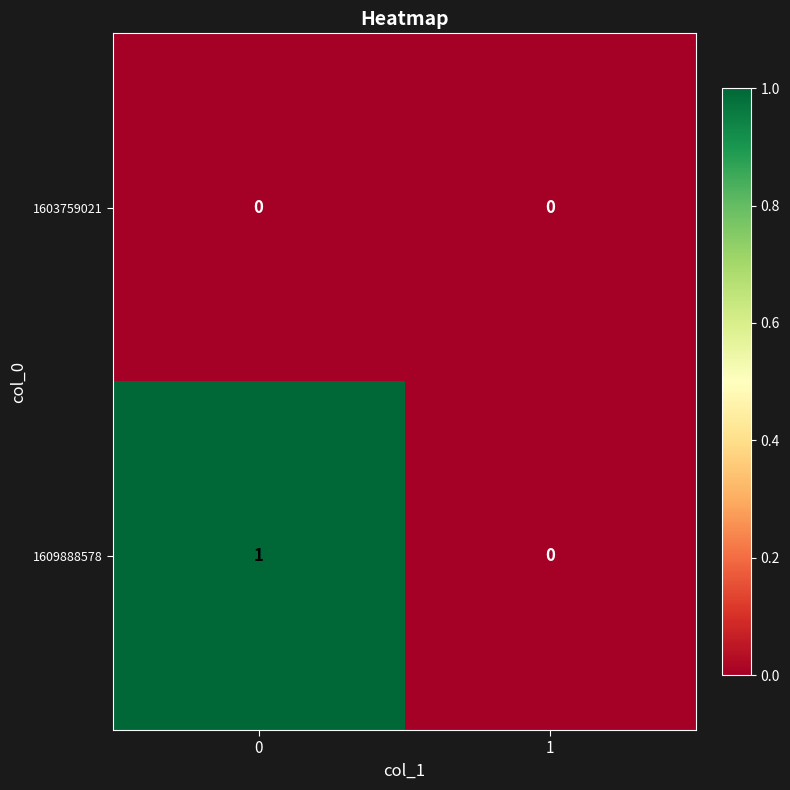

Reading right to left, list all the values displayed in this chart.

1603759021: 0	0
1609888578: 0	1